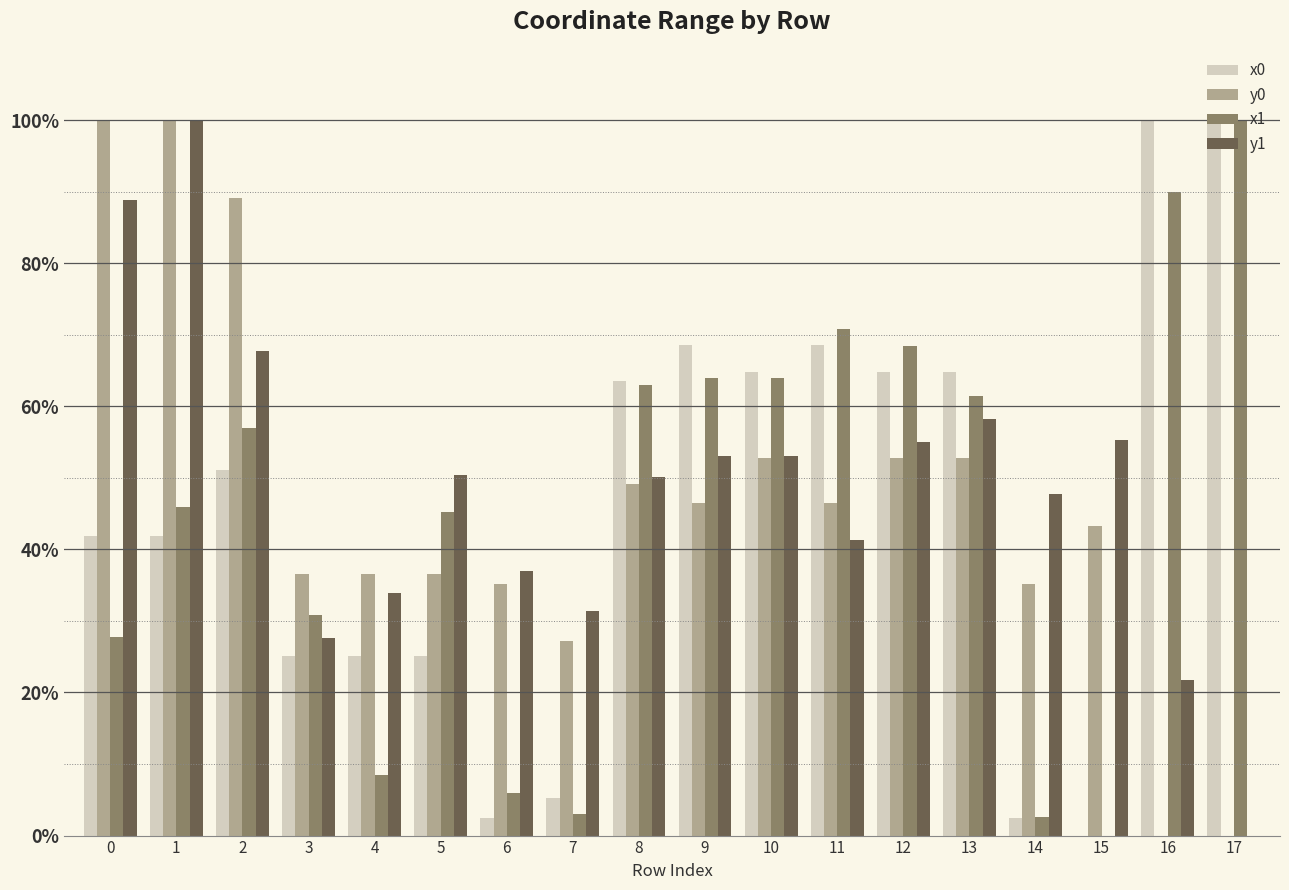

Between 2 and 3, which series saw the biggest shift?

y0